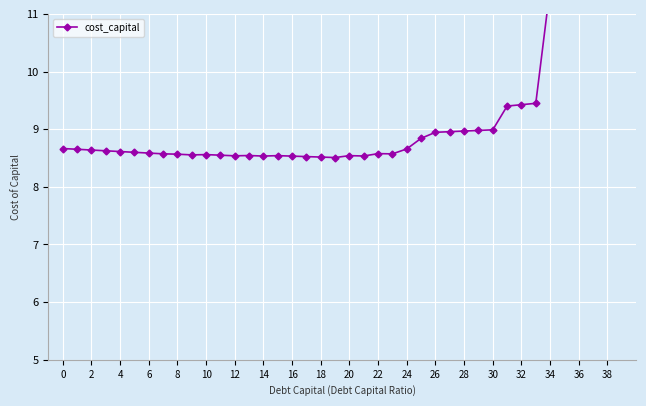

Reading left to right, list all the values displayed in this chart.

8.7	8.7	8.6	8.6	8.6	8.6	8.6	8.6	8.6	8.6	8.6	8.5	8.5	8.5	8.5	8.5	8.5	8.5	8.5	8.5	8.5	8.5	8.6	8.6	8.7	8.8	8.9	9.0	9.0	9.0	9.0	9.4	9.4	9.4	11.5	11.6	11.7	13.8	14.0	14.1